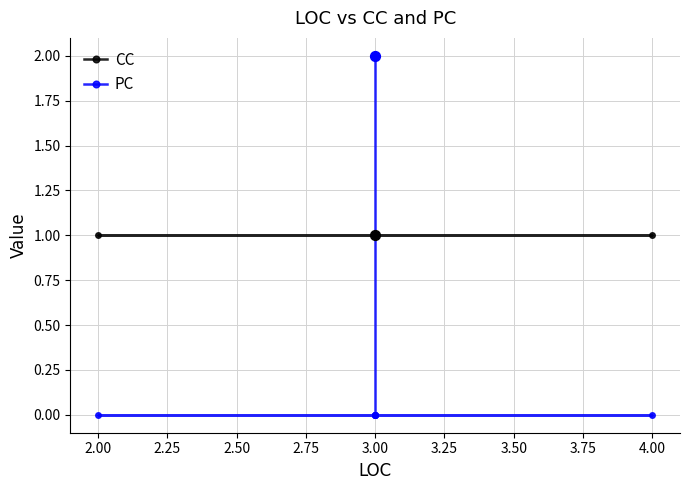

Which series contains the lowest Y value?

PC